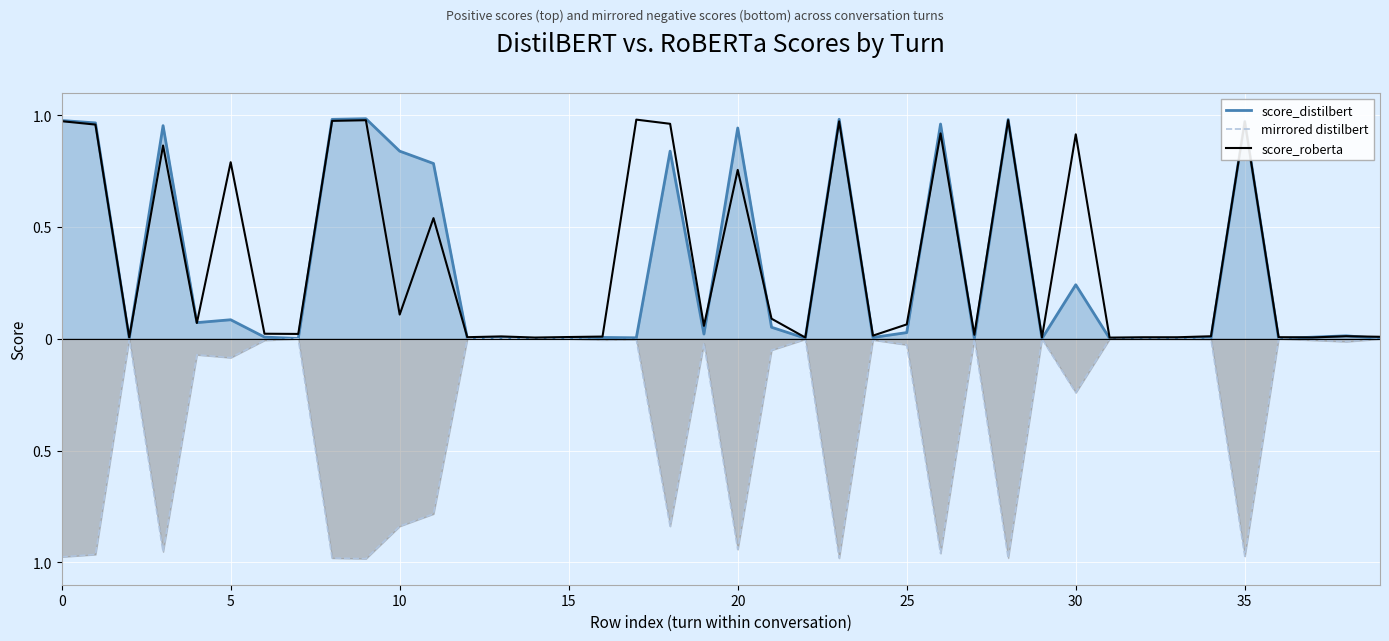

Between 17 and 39, which is larger?

17